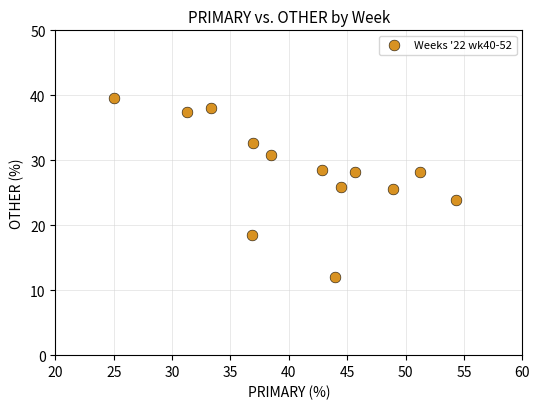

What is the range of X values (max minus min)?

29.3